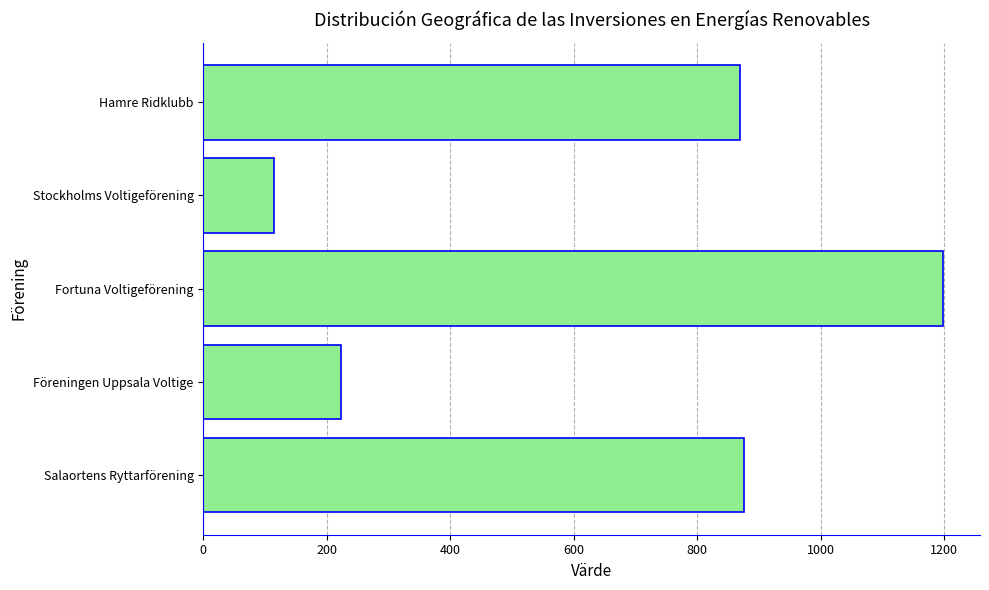

True or false: the data shows 156 at Stockholms Voltigeförening.

False